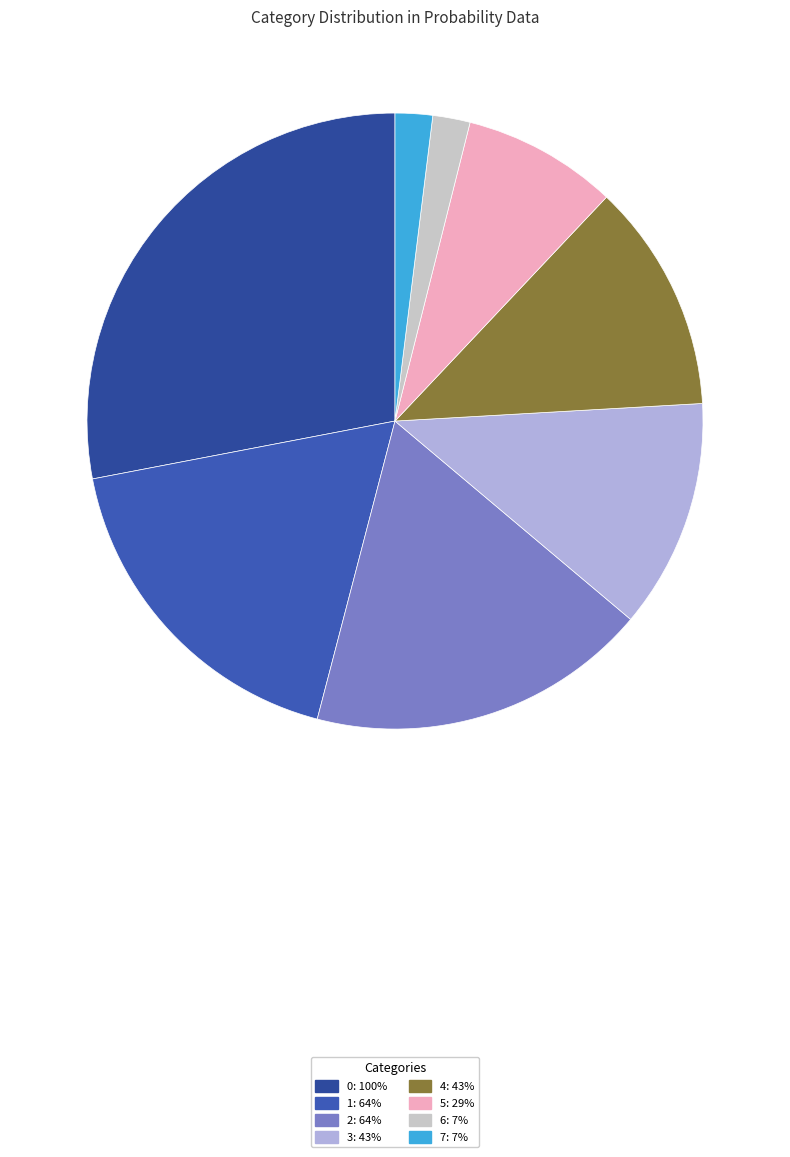

How many segments does this pie chart have?

8